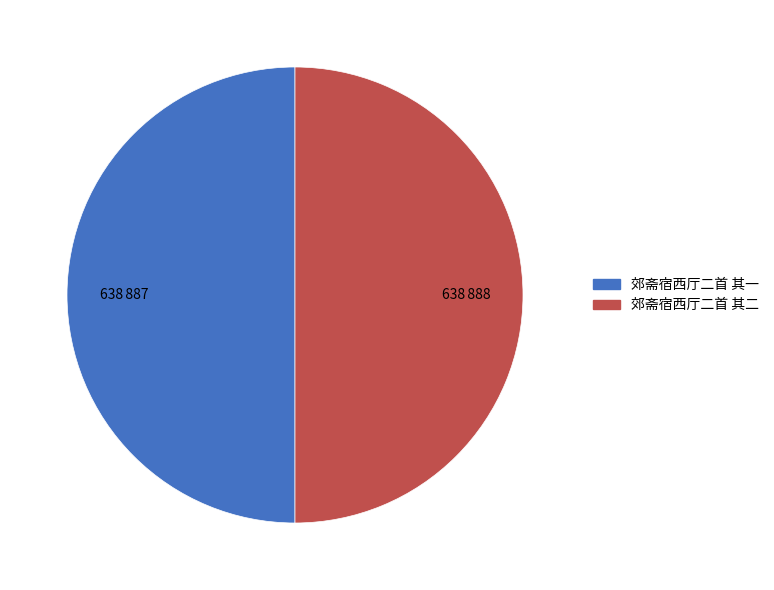

Combined, do 郊斋宿西厅二首 其二 and 郊斋宿西厅二首 其一 account for over 50%?

Yes